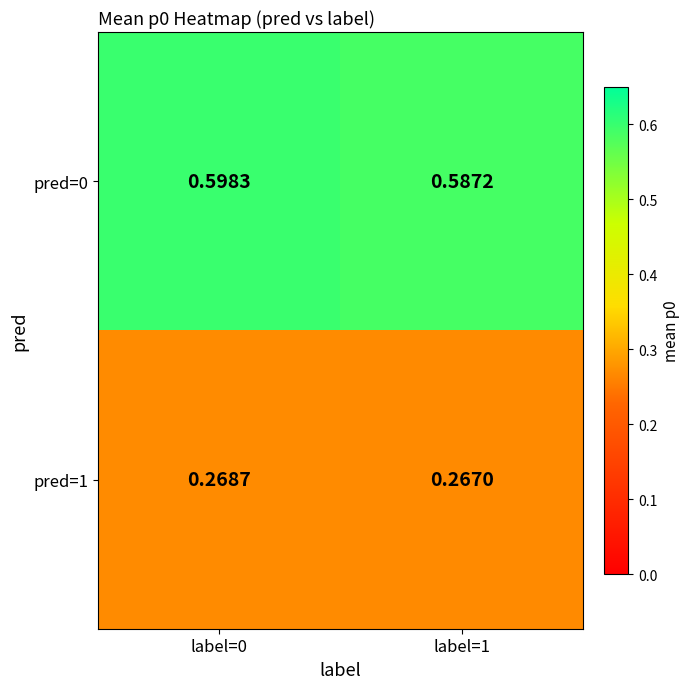

Is the value of pred=0 at label=0 greater than the value of pred=1 at label=0?

Yes